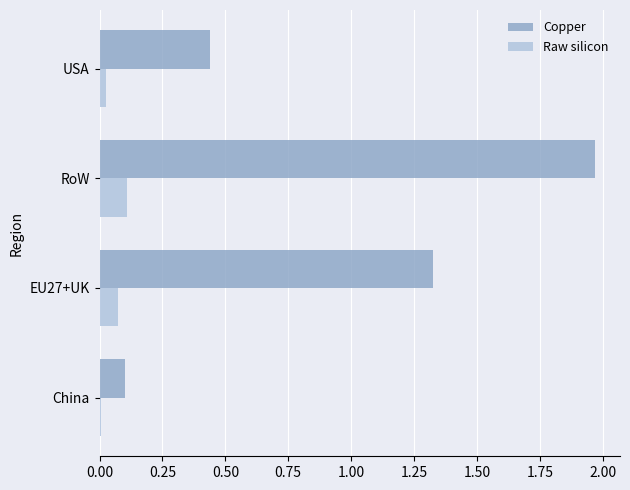

Is the value of Raw silicon at China greater than the value of Copper at China?

No